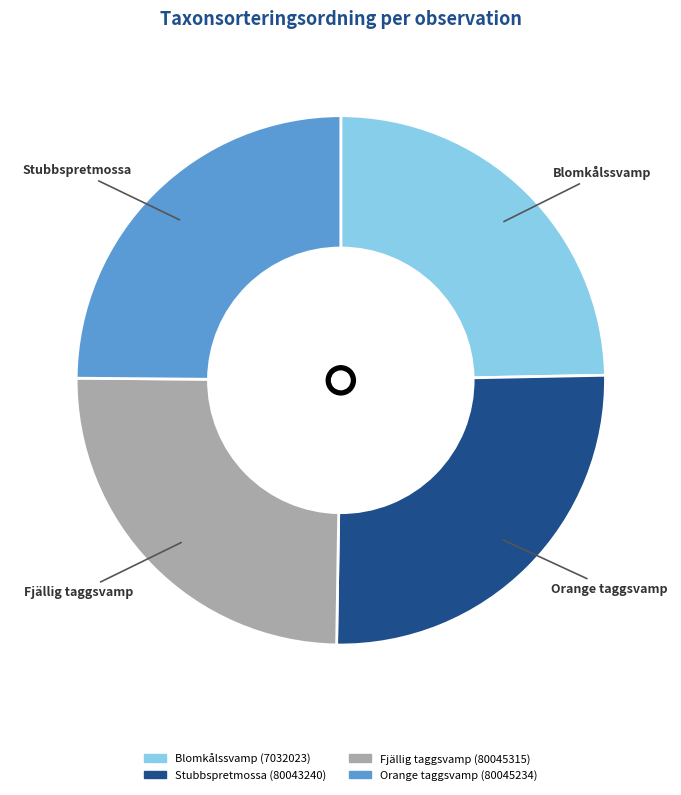

What is the largest slice in the pie chart?

Stubbspretmossa (80043240)